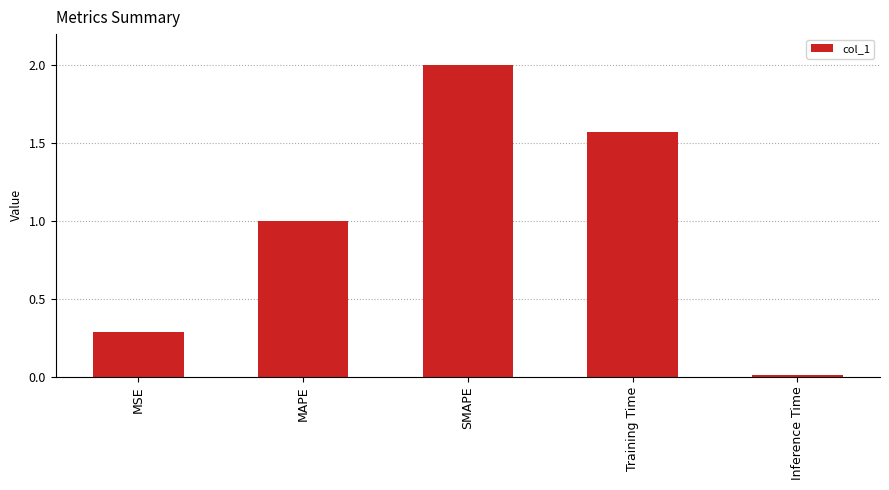

What is the sum of all values?

4.9